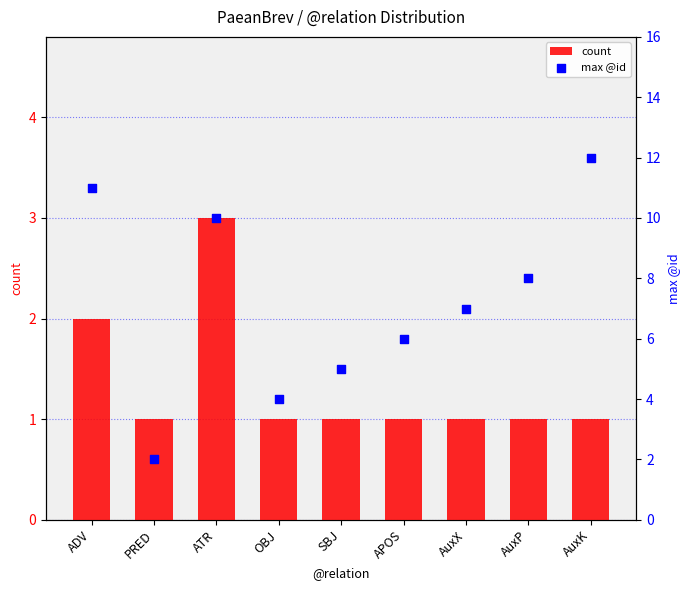

Is the value of count at AuxX greater than the value of max @id at ADV?

No